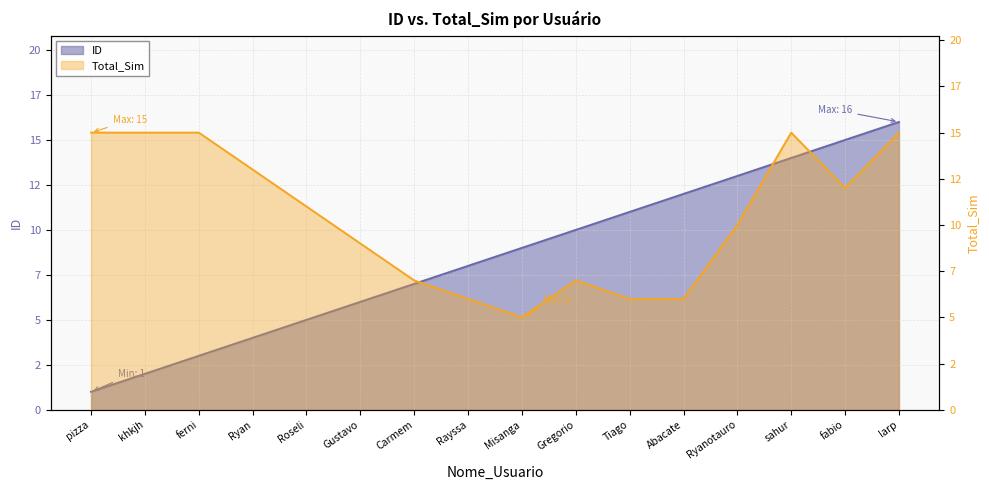

True or false: Total_Sim and ID intersect in this chart.

True